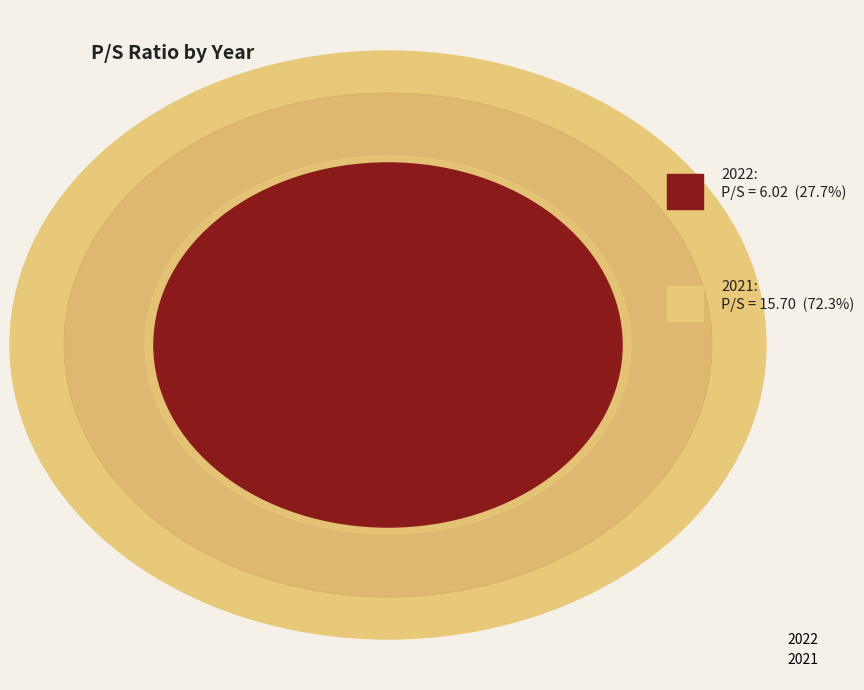

To the nearest percent, what is the difference between the largest and smallest slice percentages?

45%